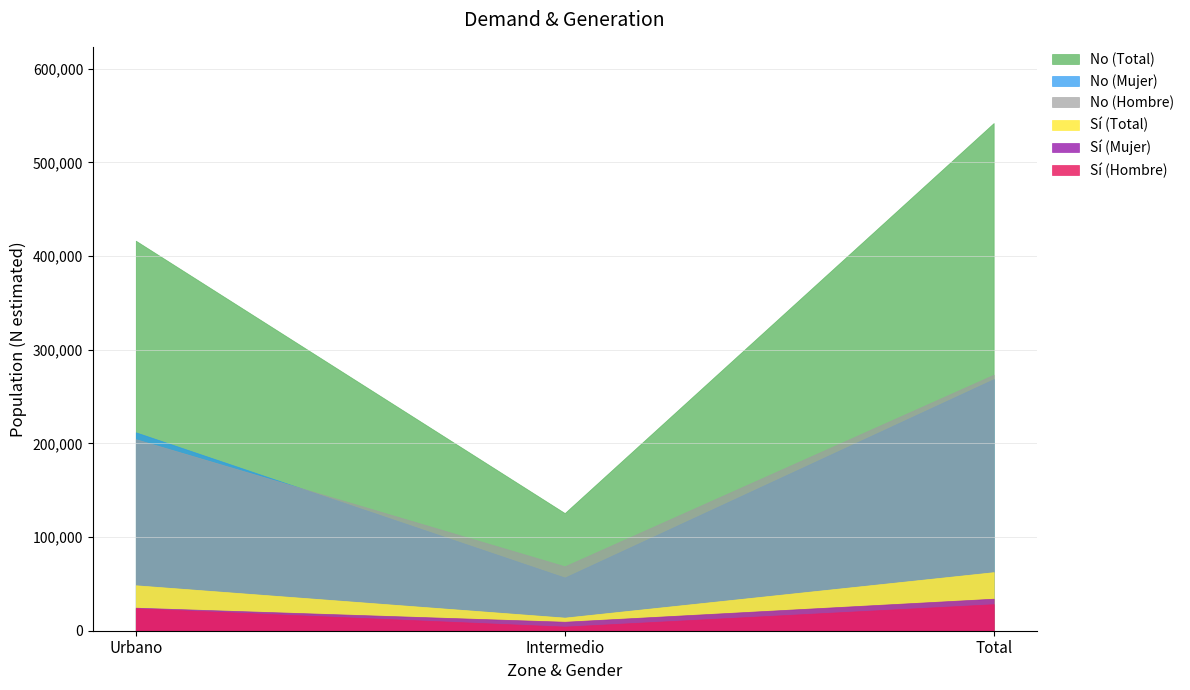

At which category is the sum across all series the highest?

Total